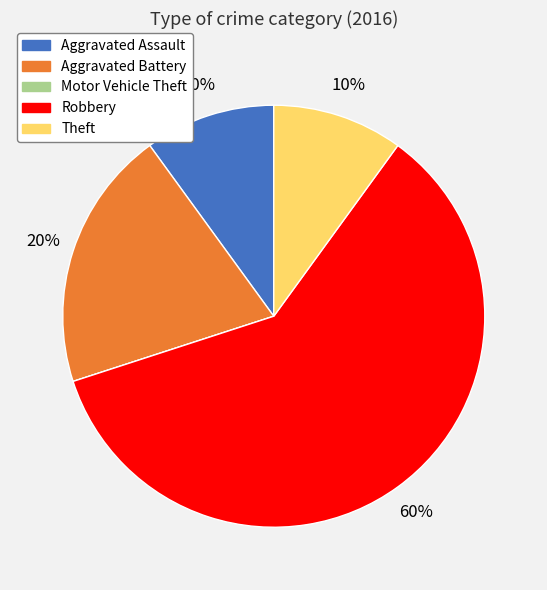

The Robbery slice represents 53% of the pie. True or false?

False